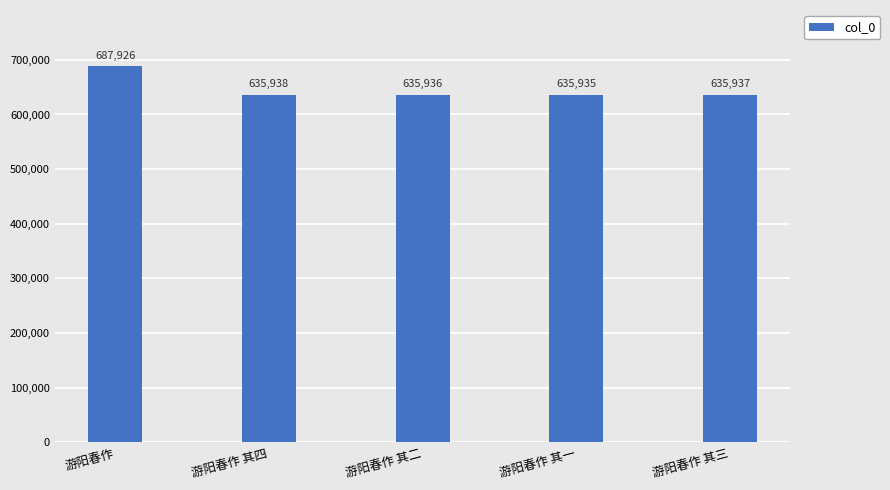

What is the label of the 5th bar from the left?

游阳春作 其三